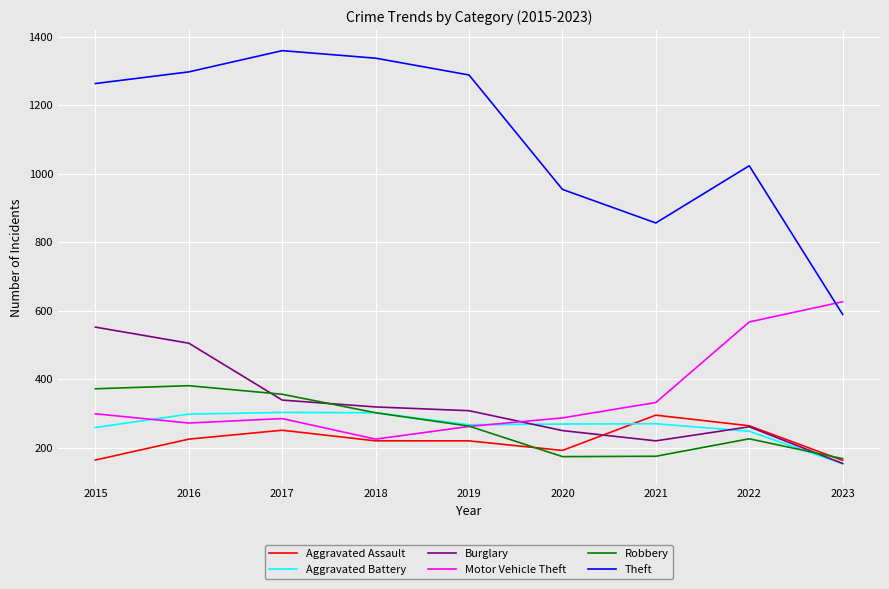

After their last crossing, which series has the higher values: Burglary or Robbery?

Robbery